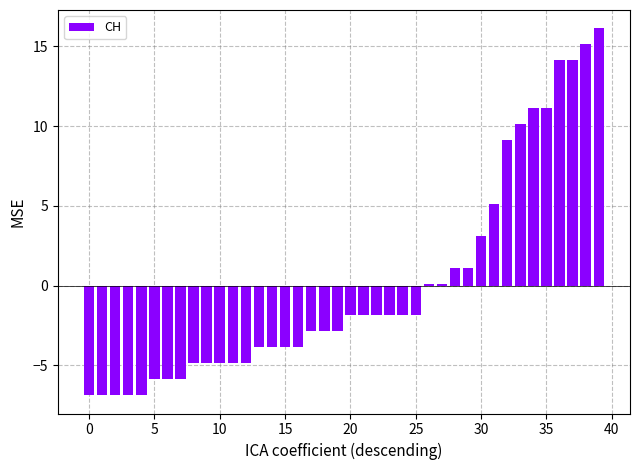

Reading left to right, transcribe all the data shown in this chart.

-6.9	-6.9	-6.9	-6.9	-6.9	-5.9	-5.9	-5.9	-4.9	-4.9	-4.9	-4.9	-4.9	-3.9	-3.9	-3.9	-3.9	-2.9	-2.9	-2.9	-1.9	-1.9	-1.9	-1.9	-1.9	-1.9	0.1	0.1	1.1	1.1	3.1	5.1	9.1	10.1	11.1	11.1	14.1	14.1	15.1	16.1